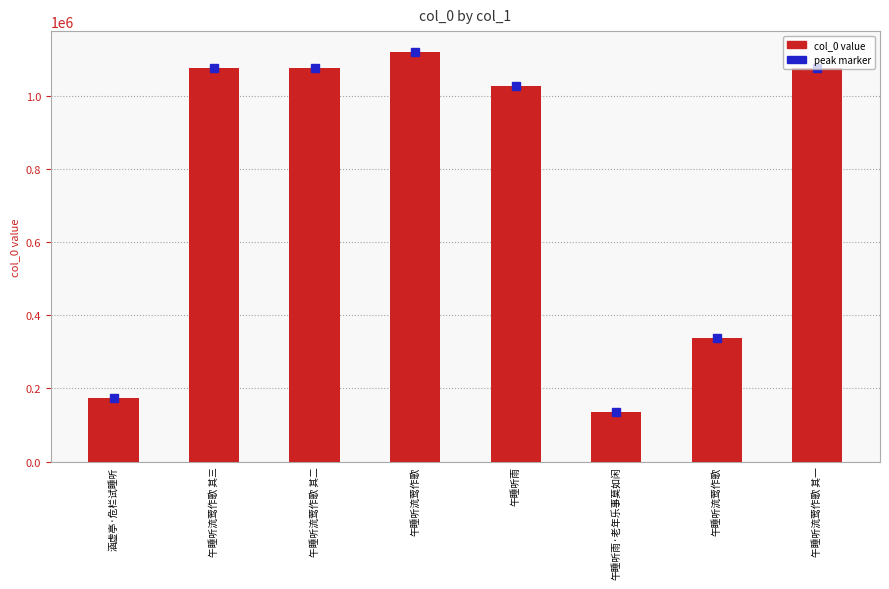

Reading left to right, list all the values displayed in this chart.

173747	1076310	1076309	1120876	1027075	135965	336900	1076308